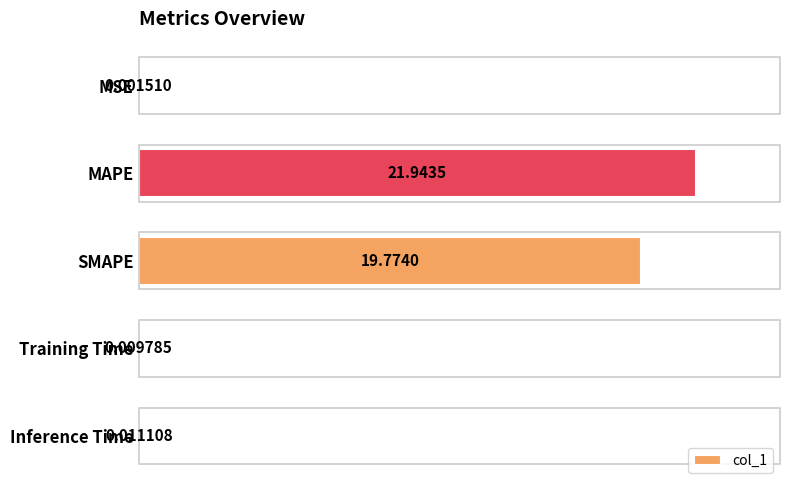

What is the change in value from SMAPE to Training Time?

-19.8